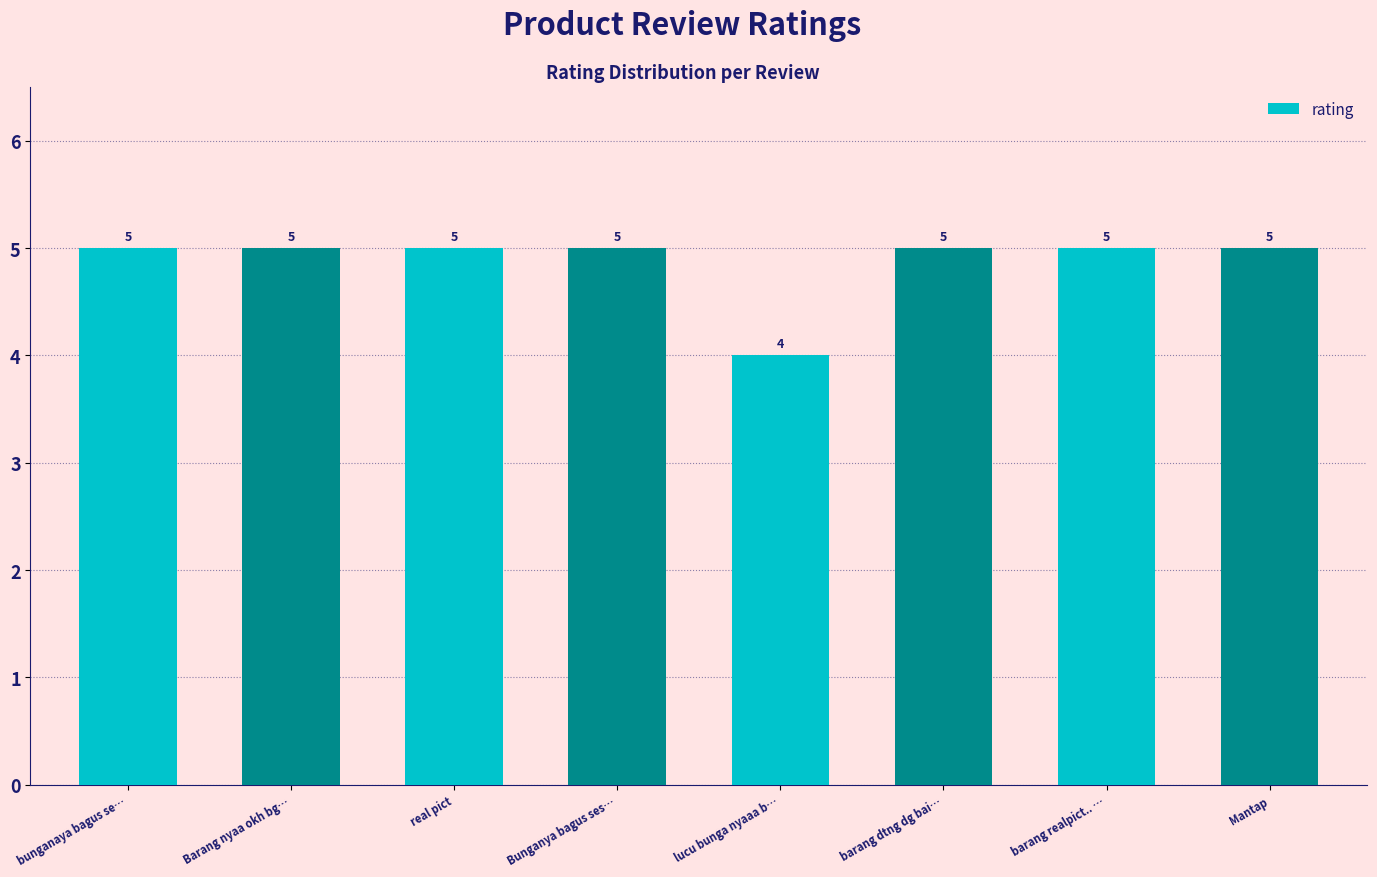

The value at barang realpict.. … is 5. True or false?

True